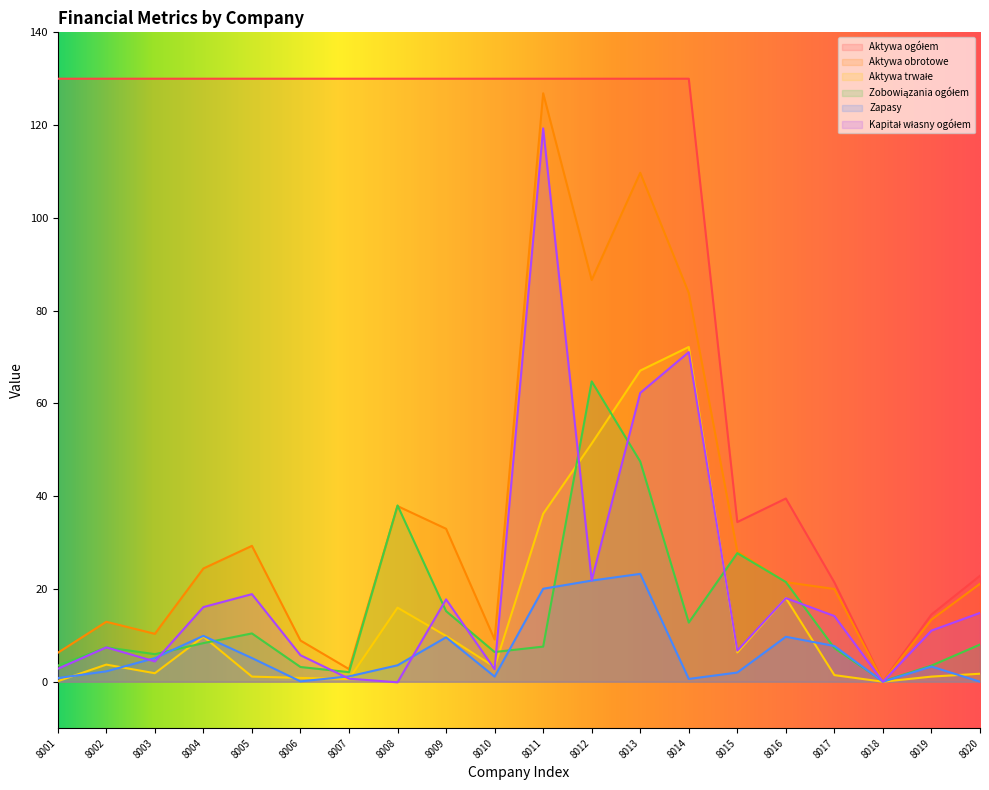

Which has a higher value, 8017 or 8011?

8011